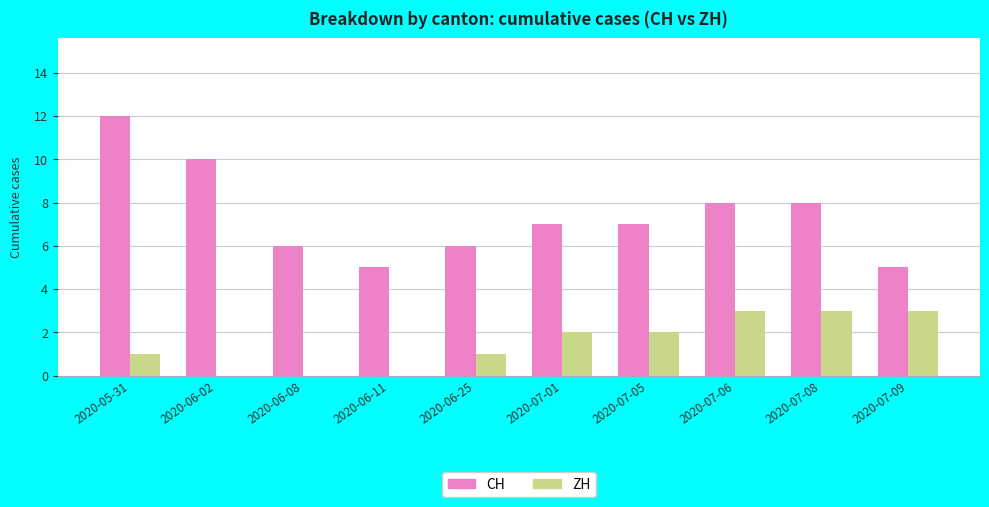

How many distinct data groups are displayed?

2